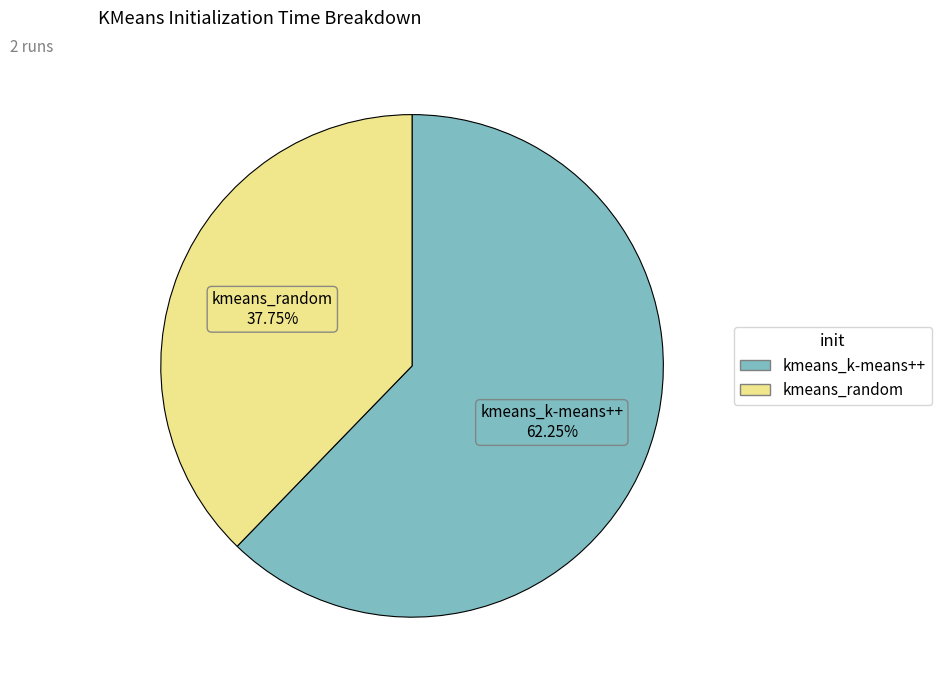

Which has a higher value, kmeans_k-means++ or kmeans_random?

kmeans_k-means++